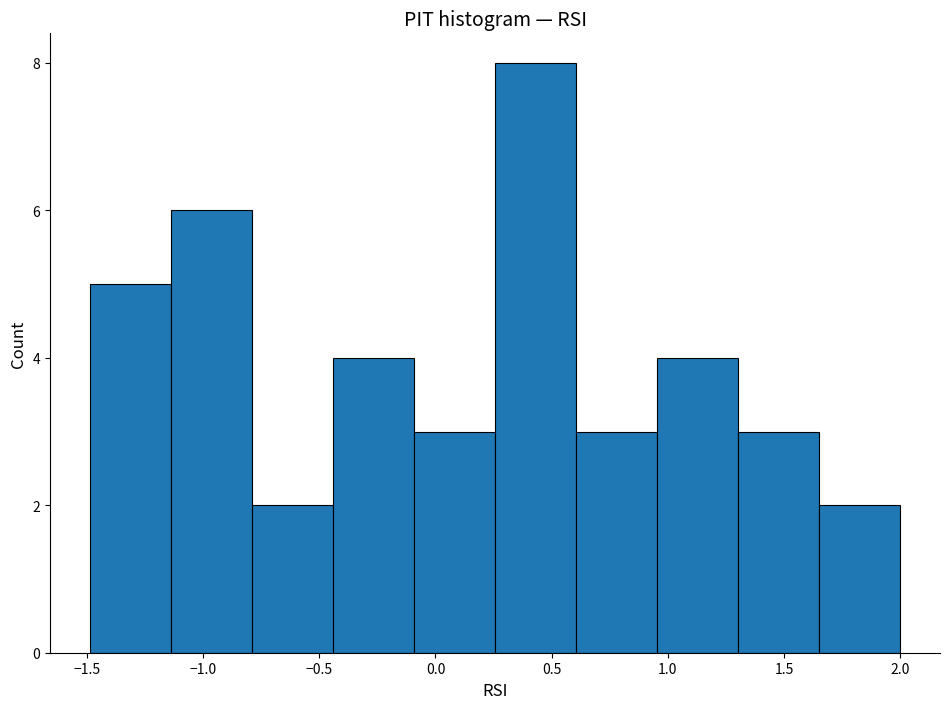

Which range on the x-axis has the tallest bar?

0.25 to 0.60